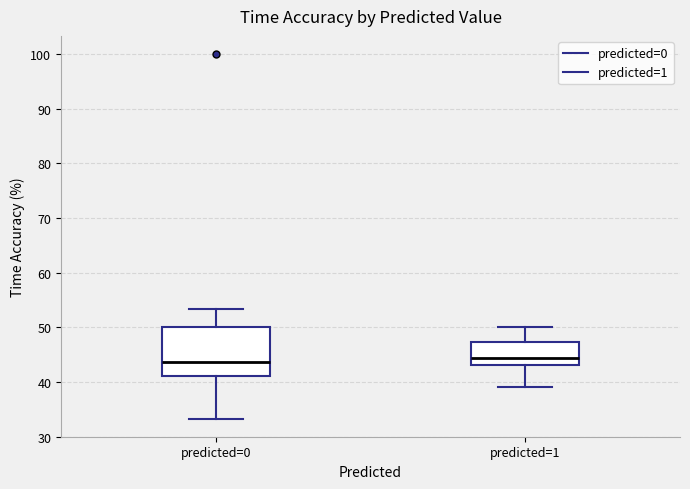

Reading left to right, transcribe this box plot: for each box, give where its median line is, the range the box spans, and where its two whiskers end, as read against the y-axis. The values are not printed on the chart, so give them approximately, as read against the axis.

predicted=0: median 44, box 41 to 50, whiskers 33 to 53
predicted=1: median 44, box 43 to 47, whiskers 39 to 50